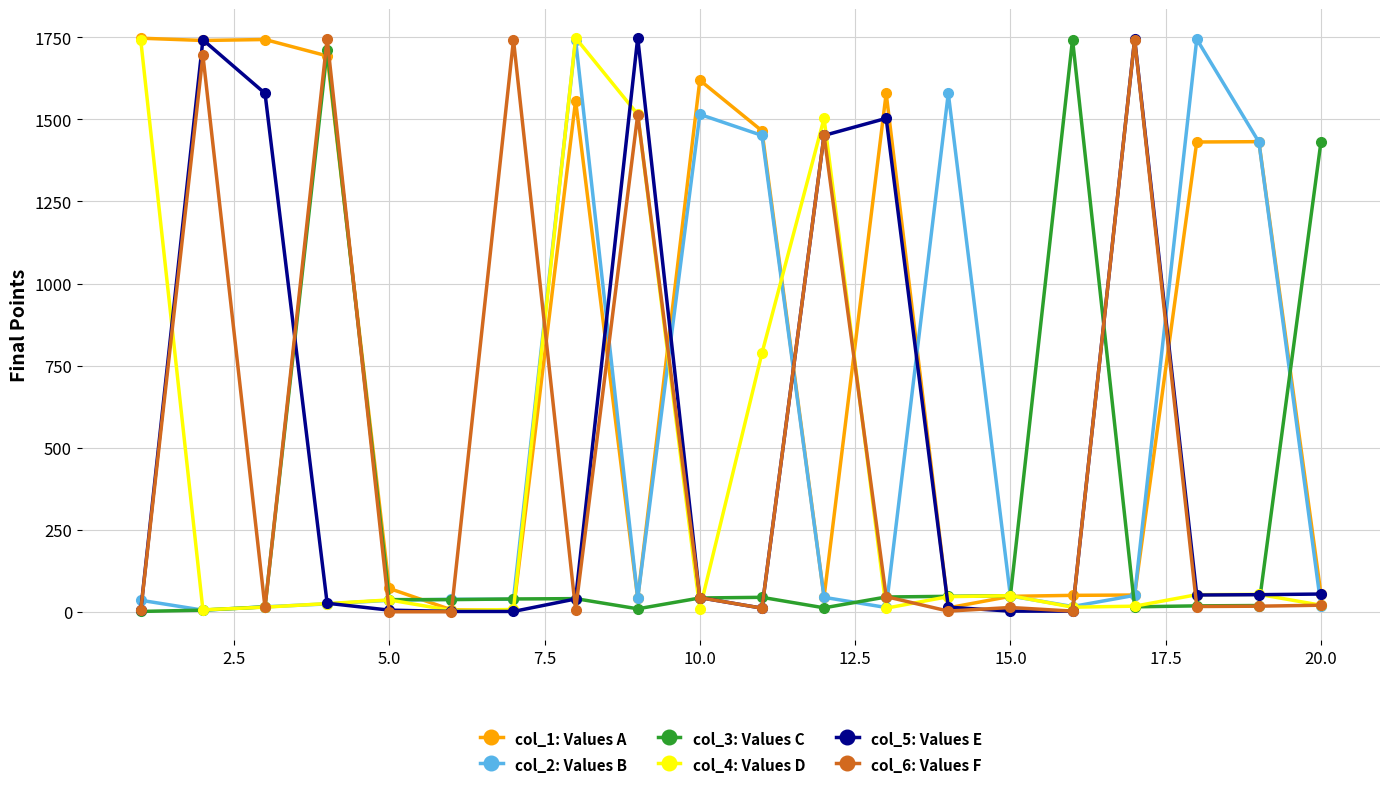

Which series has the largest total across all categories?

col_1: Values A